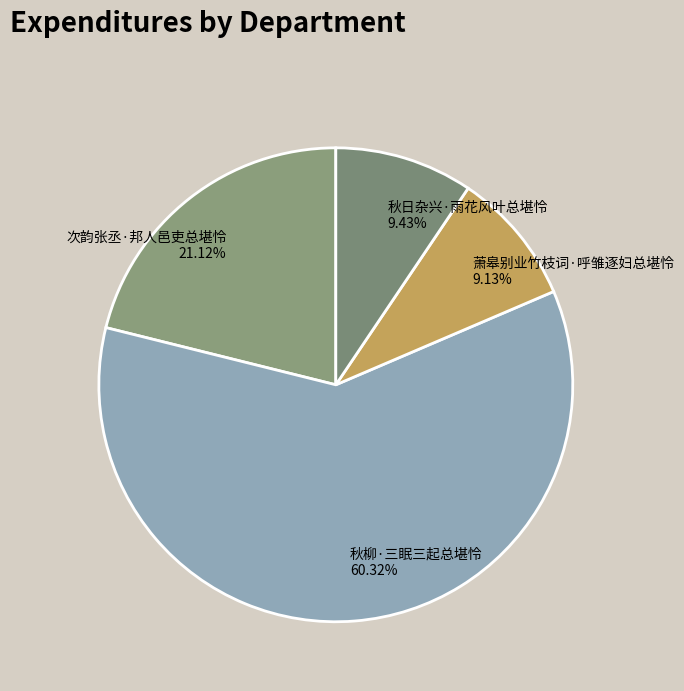

Does 次韵张丞·邦人邑吏总堪怜 represent more than half of the total?

No